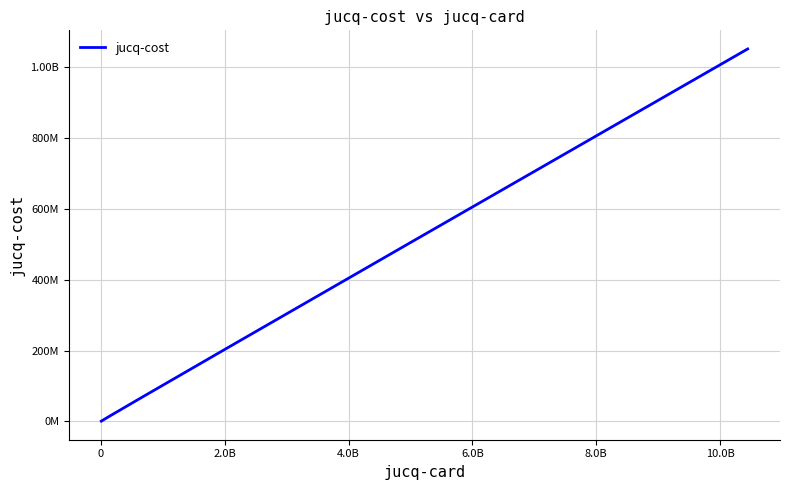

Does the chart display data point markers on the line(s)?

No